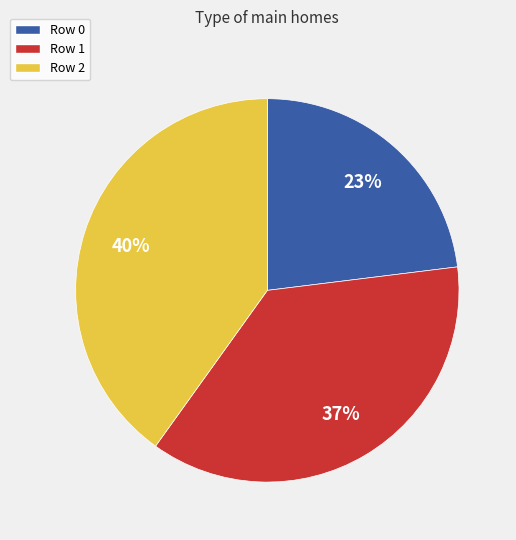

Do Row 1 and Row 2 together represent more than half of the pie?

Yes